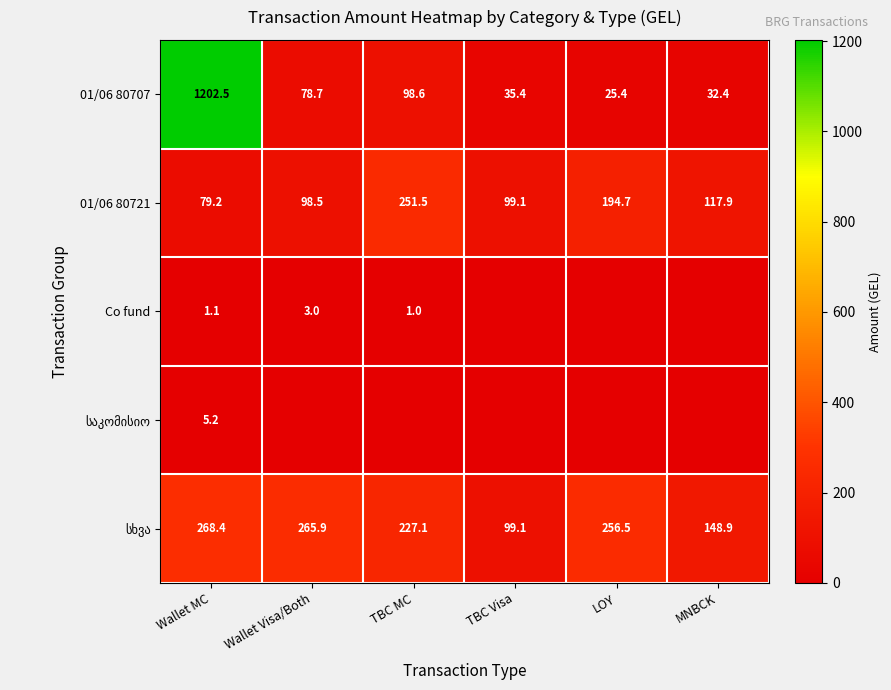

At which category is the sum across all series the highest?

Wallet MC